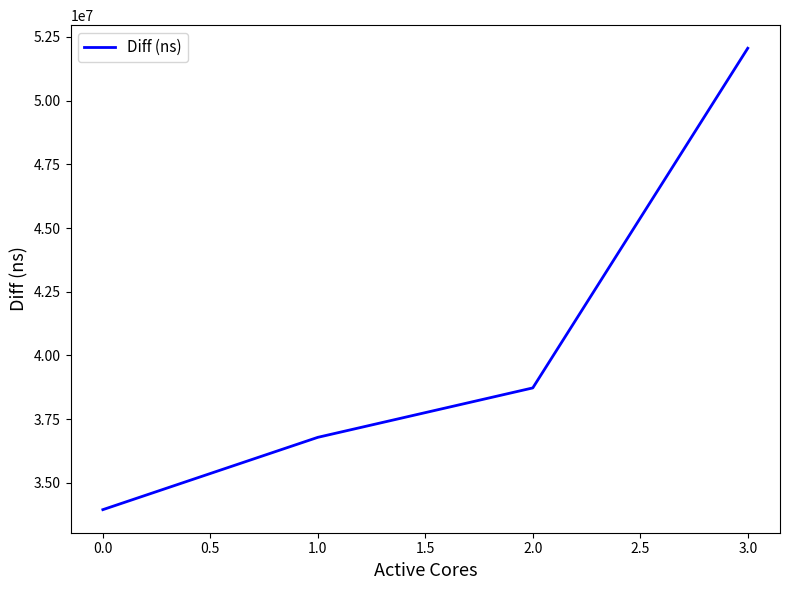

Is it true that the value at 0.0 is 22903060?

False